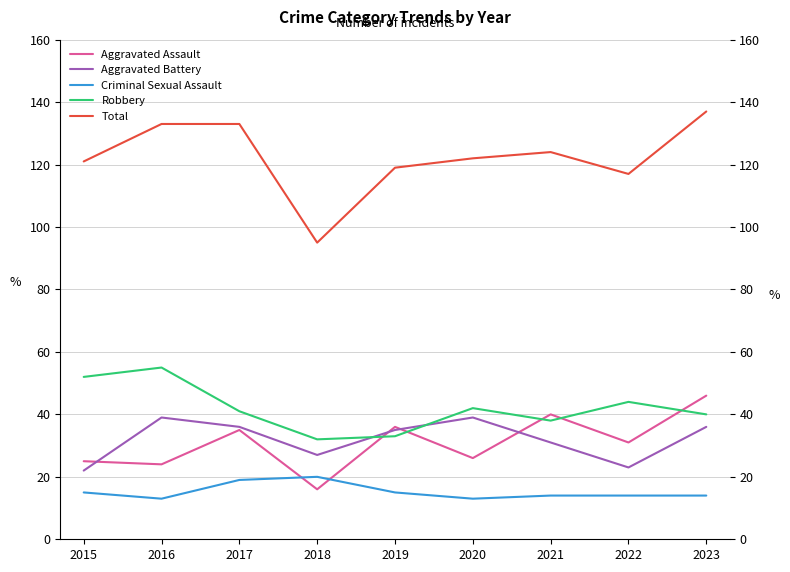

What is the difference between the Criminal Sexual Assault values at 2023 and 2016?

1